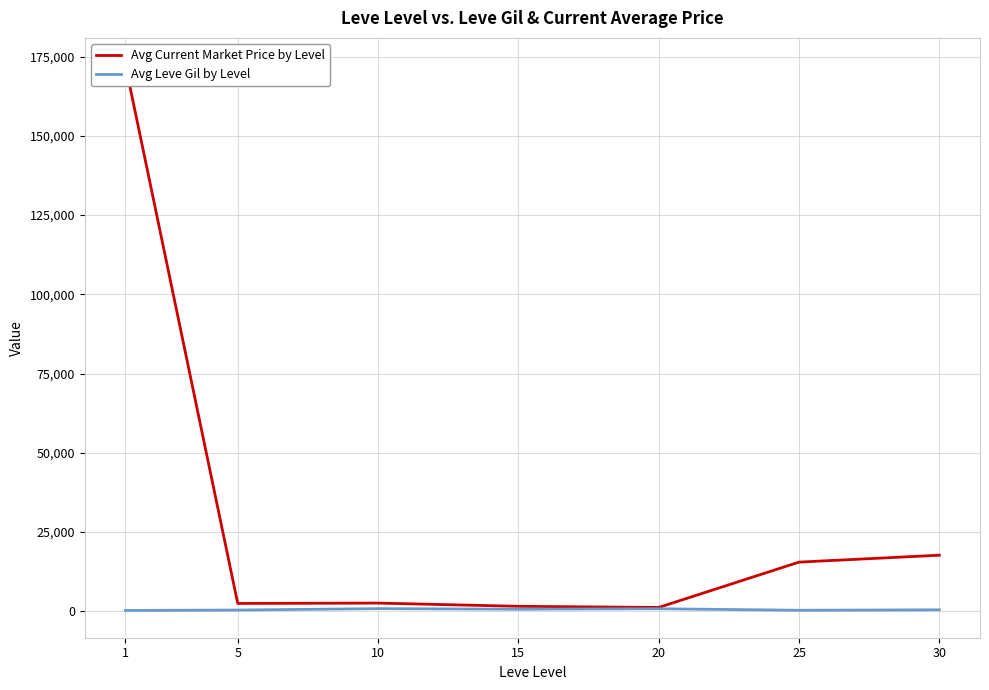

What is the average value of the Avg Current Market Price by Level series?

30454.8